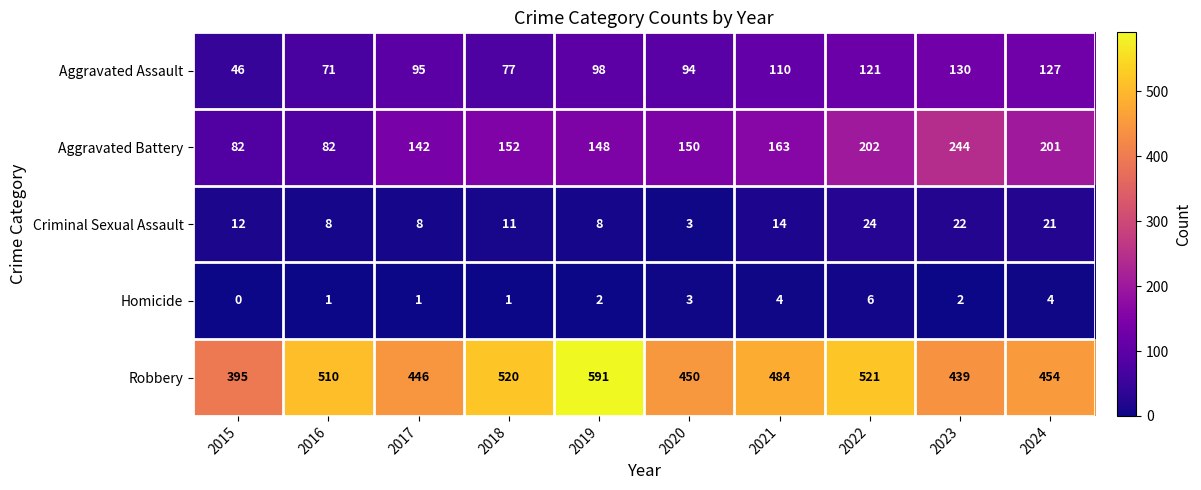

What is the maximum value shown in the chart?

591